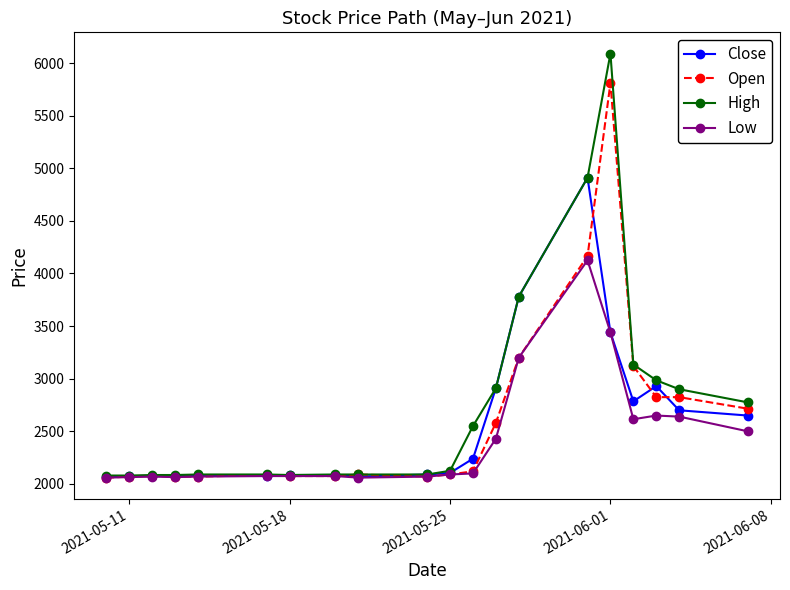

What is the average value of the Low series?

2424